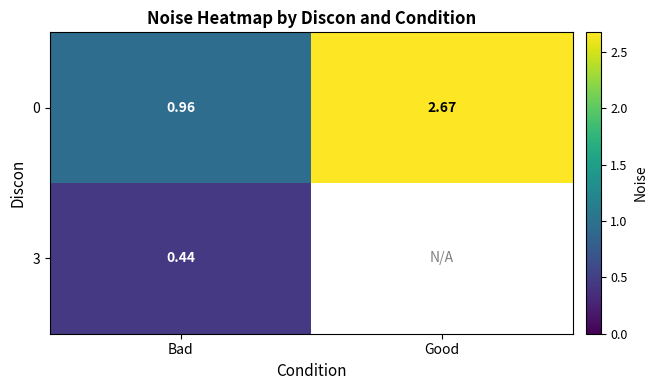

Which label corresponds to the largest value in the chart?

Good